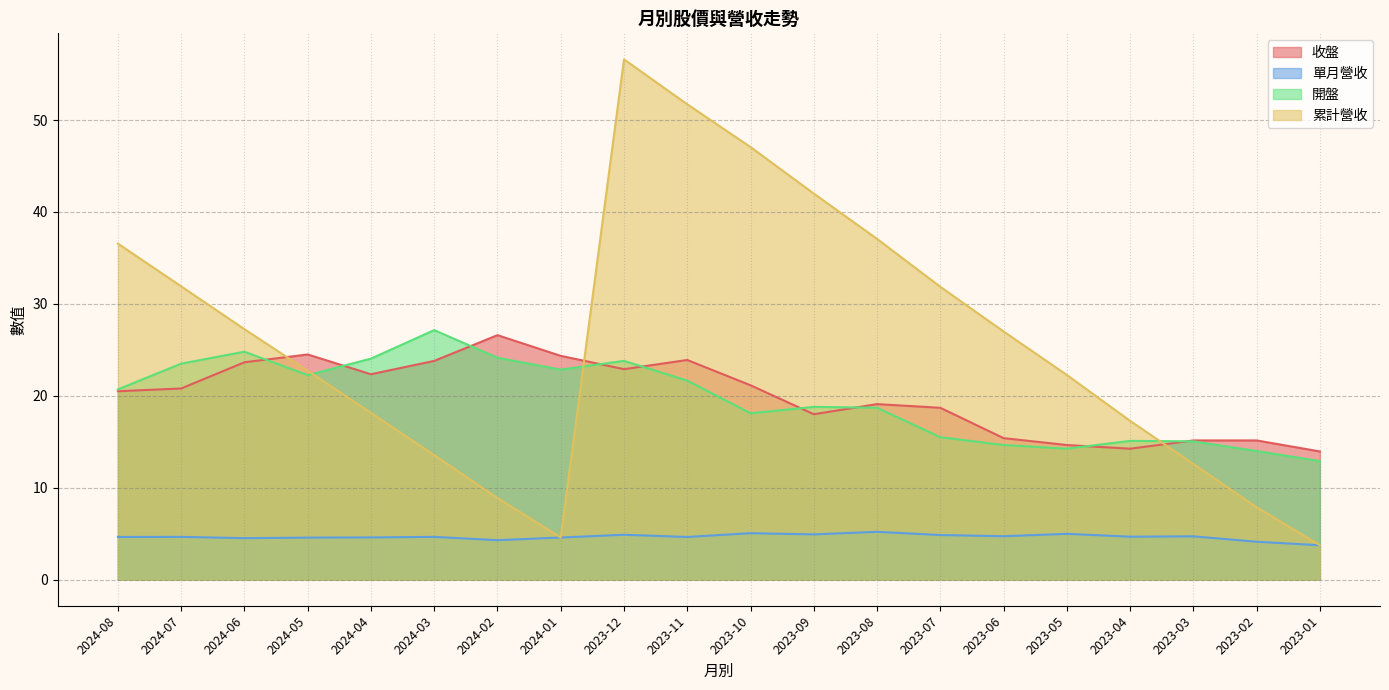

At 2024-08, list the series in order from smallest to largest.

單月營收, 收盤, 開盤, 累計營收